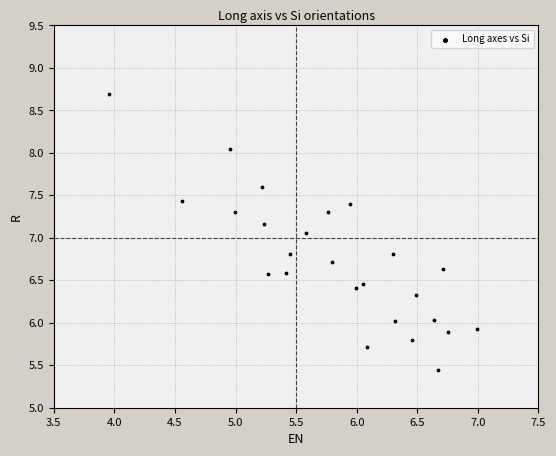

What Y value in the scatter plot is closest to 7?

7.1